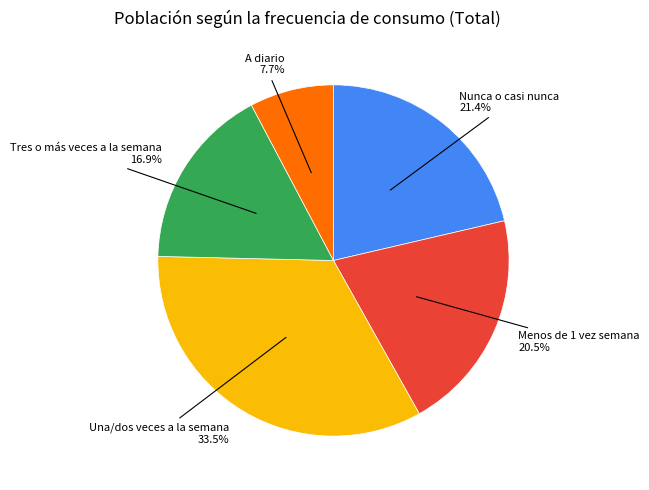

Is there any slice that represents more than half of the pie?

No